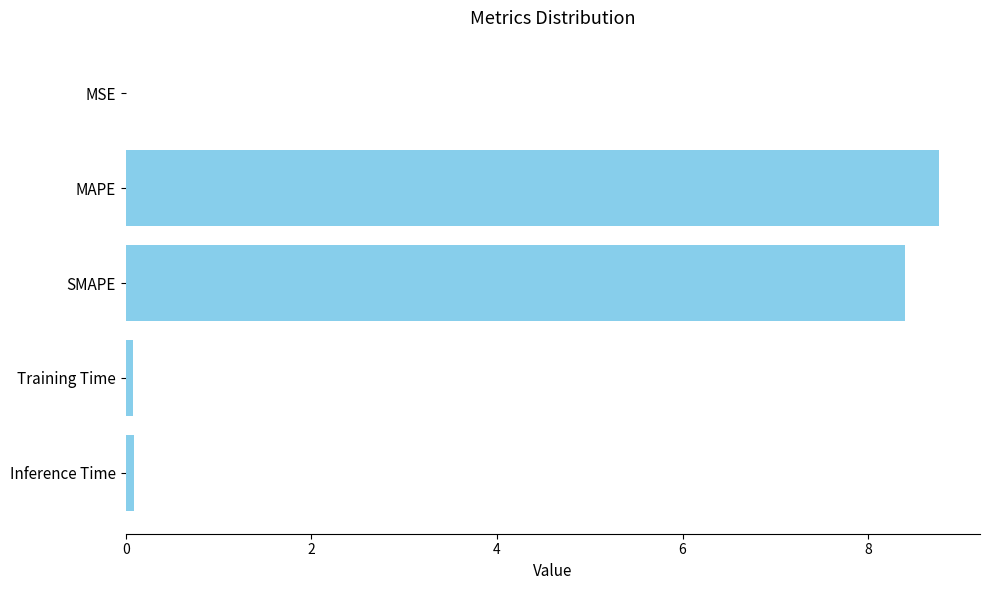

Count the number of categories in the chart.

5